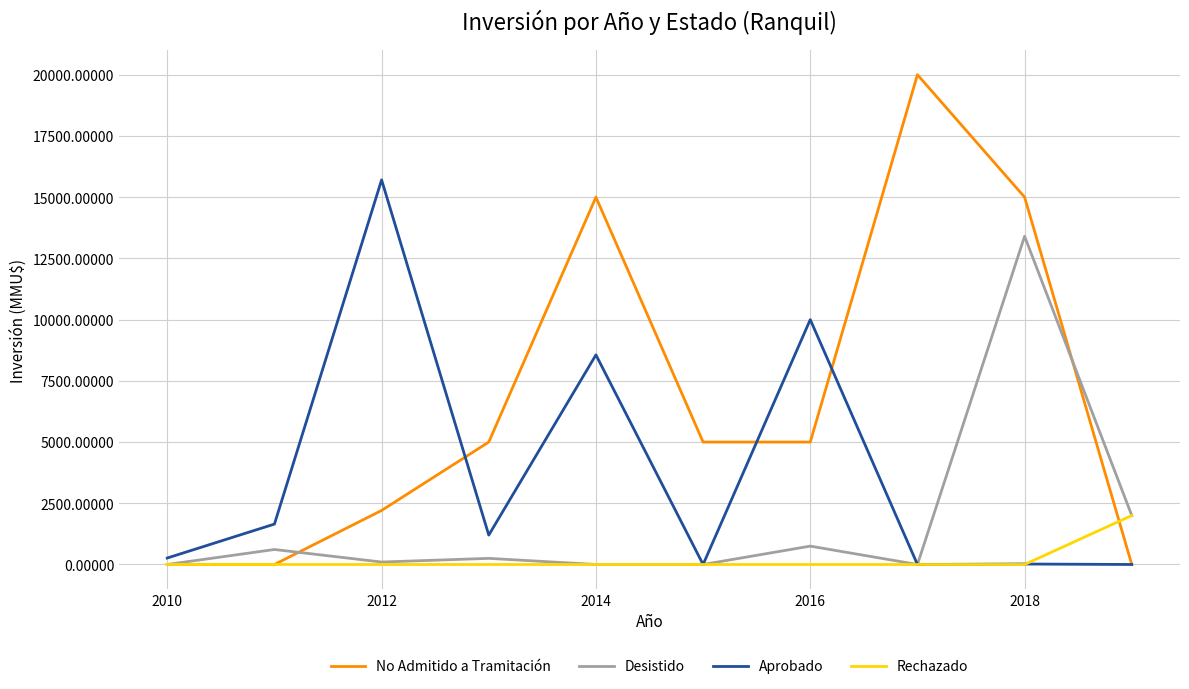

Which series has the largest total across all categories?

No Admitido a Tramitación